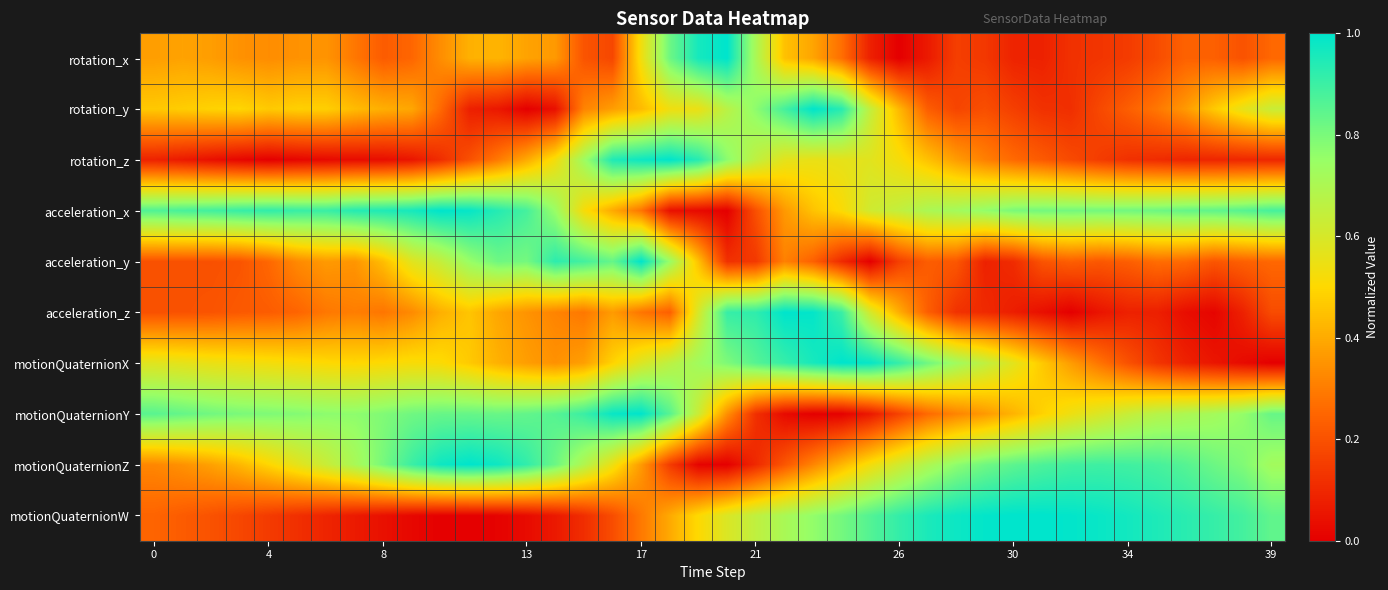

What is the maximum value shown in the chart?

1.0